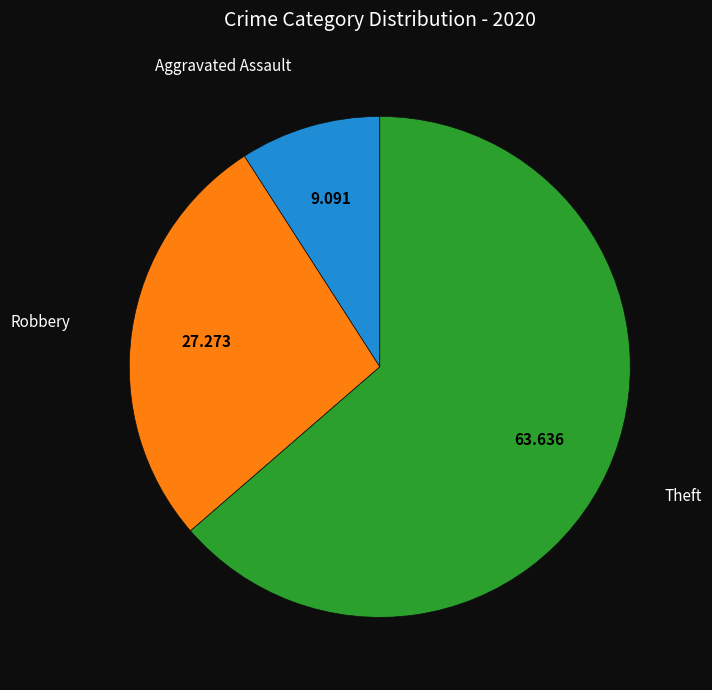

Is there a majority slice in this chart?

Yes